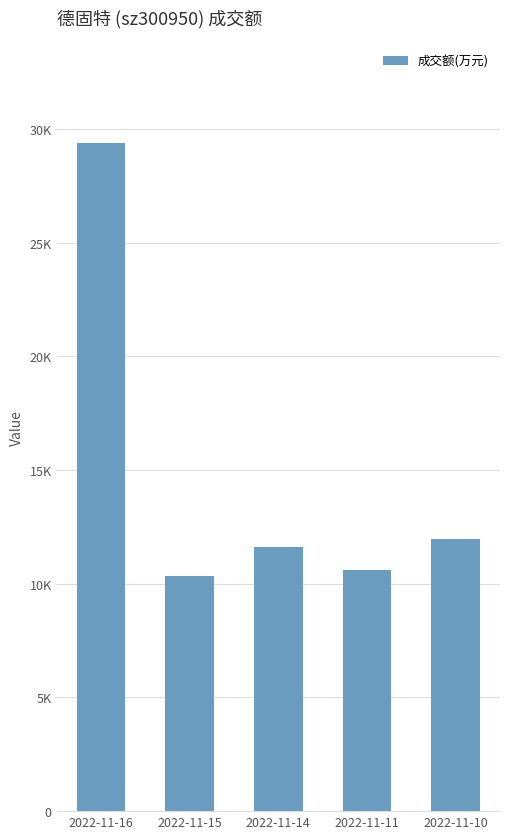

Does the chart contain any negative values?

No